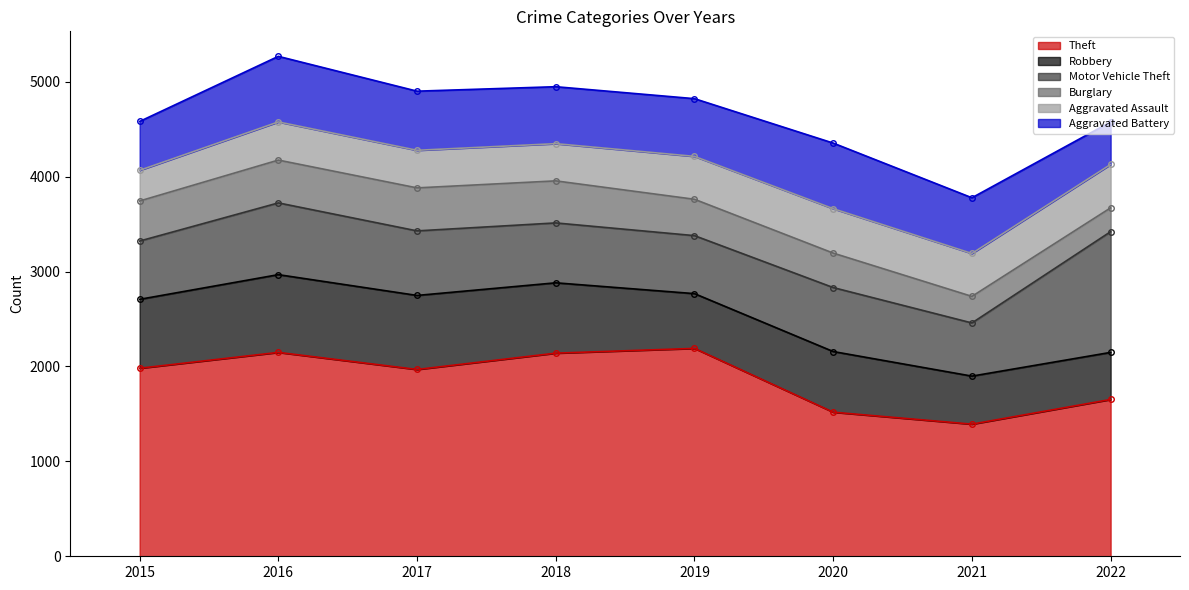

True or false: Robbery and Theft intersect in this chart.

False